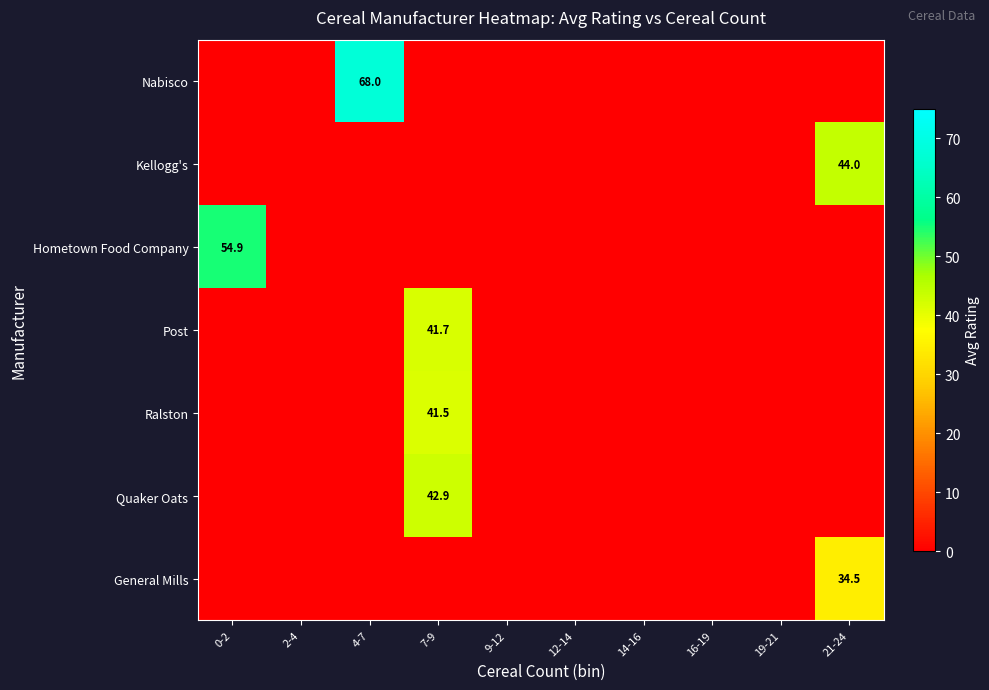

The Ralston series shows 15.8 at 7-9. True or false?

False